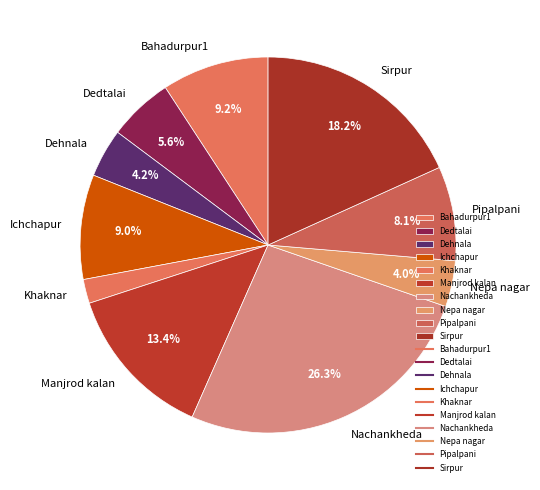

Which slice is the largest?

Nachankheda